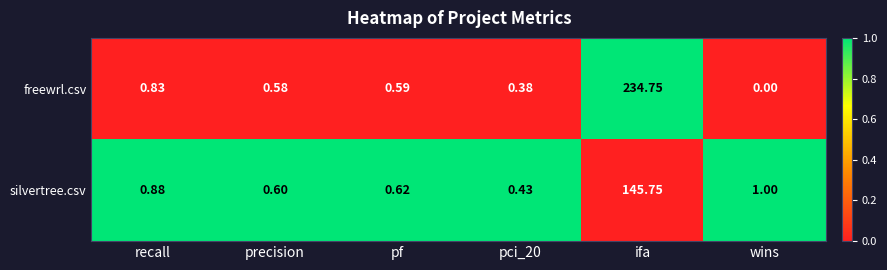

List the series in order of their overall mean, lowest first.

silvertree.csv, freewrl.csv